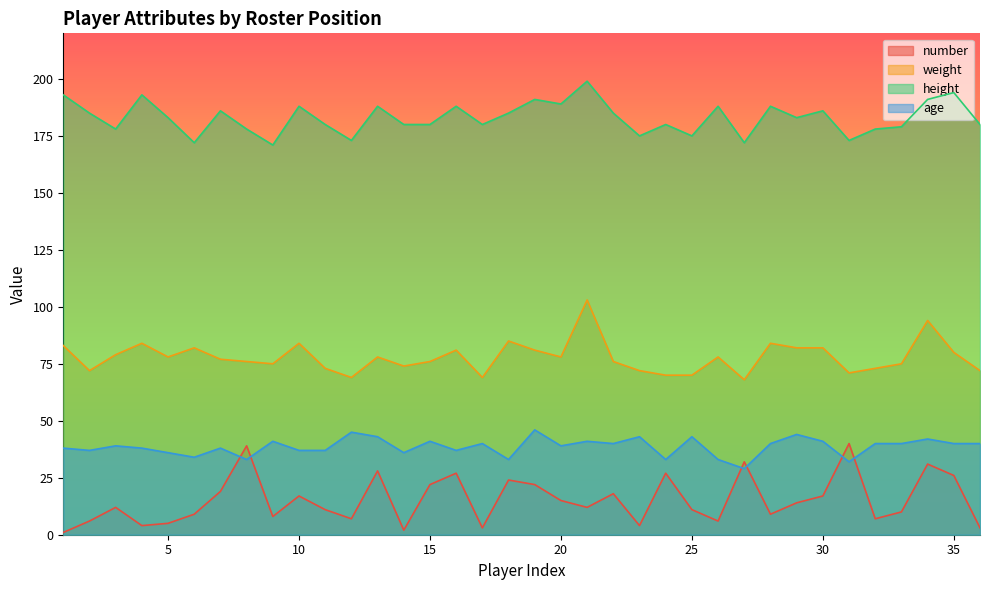

What is the sum of the height values at 2 and 26?

373